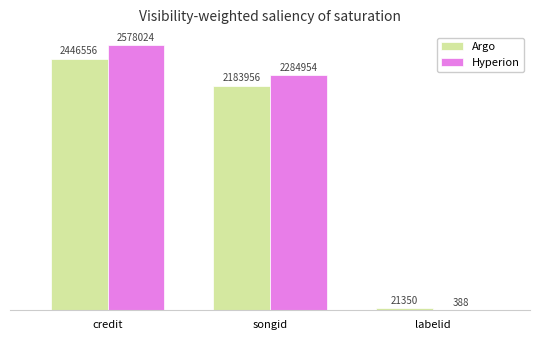

Are the bars grouped side by side (vs. stacked)?

Yes